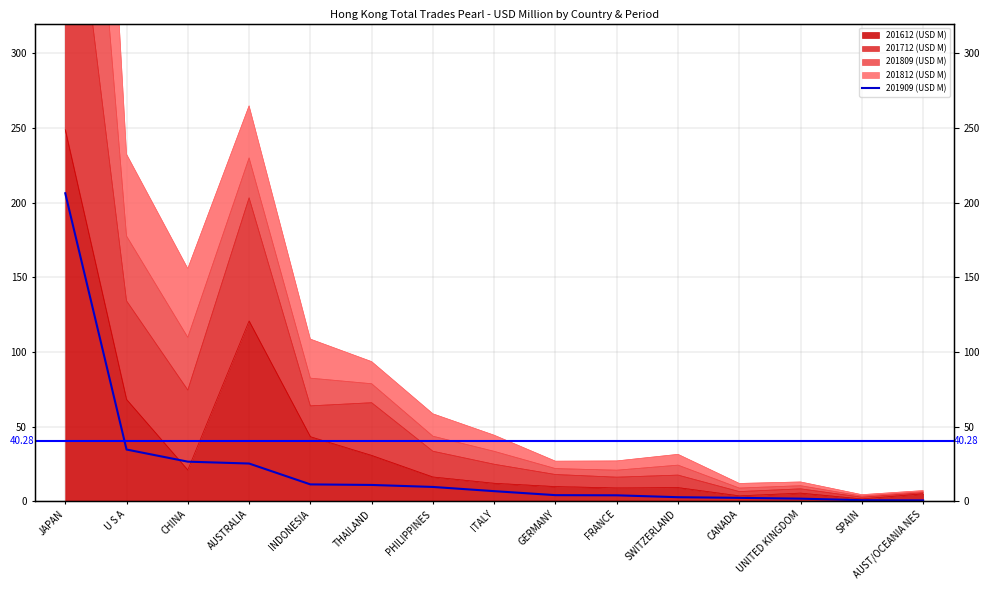

What is the change in value from PHILIPPINES to FRANCE?

-5.6